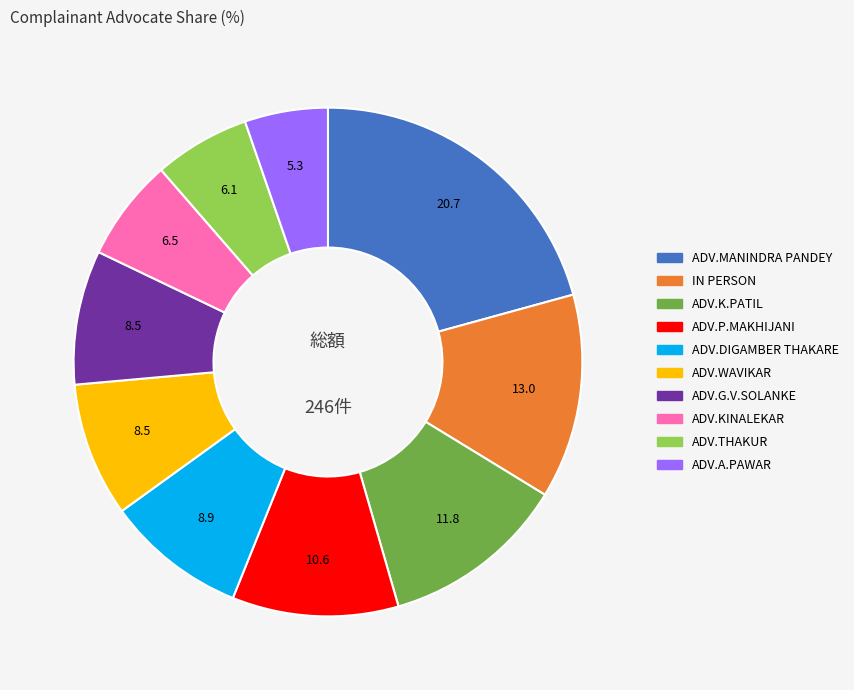

What is the ratio of the value at ADV.MANINDRA PANDEY to the value at ADV.P.MAKHIJANI?

2.0